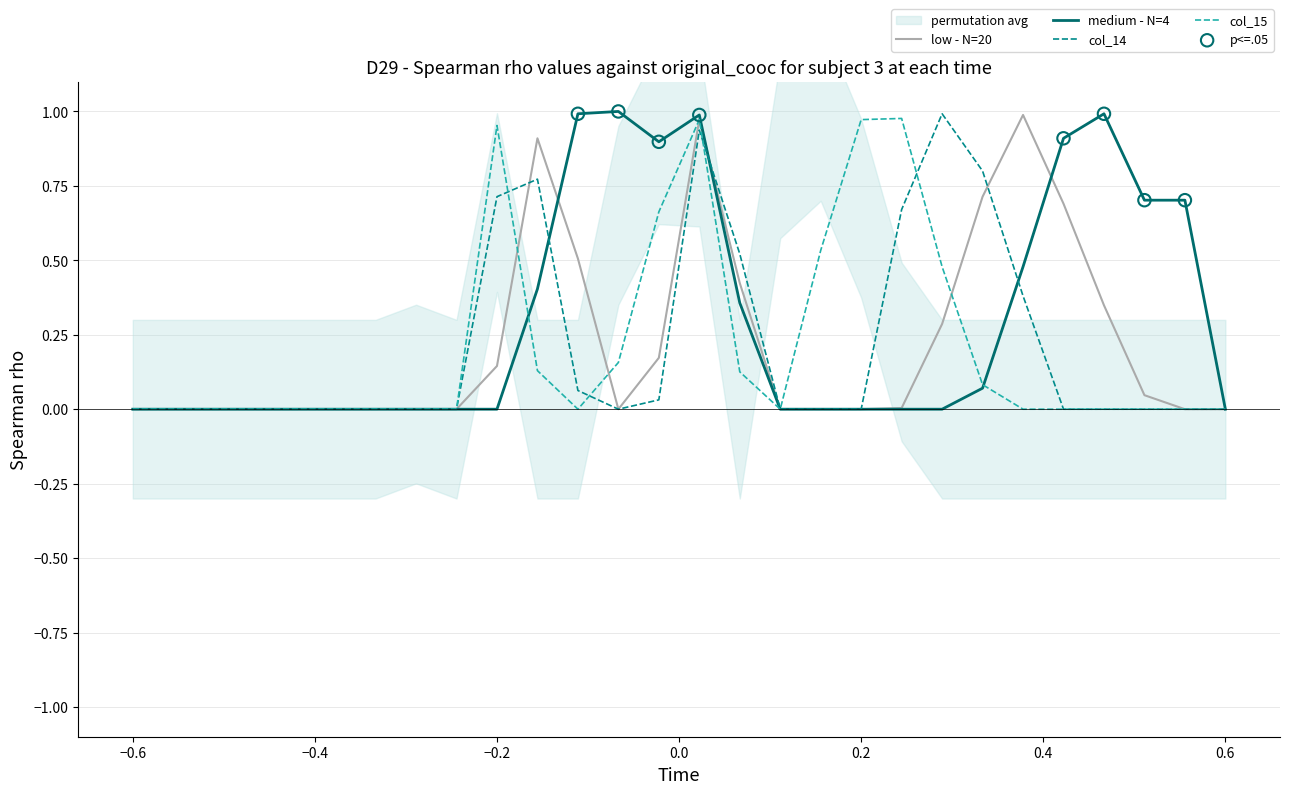

At how many categories does at least one series exceed 0?

17